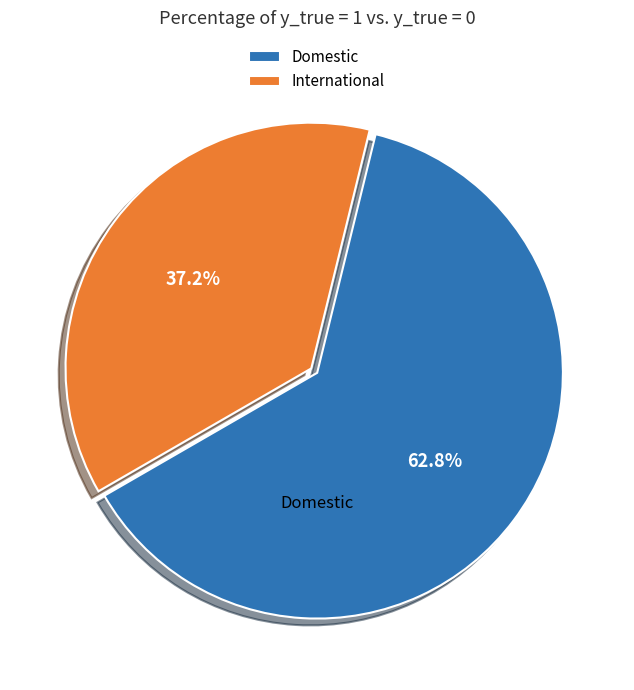

Which slice is the largest?

Domestic